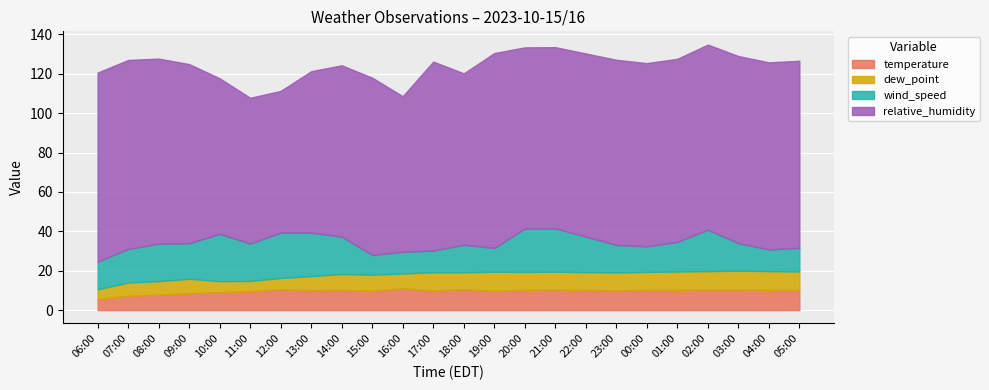

The dew_point series shows 1.4 at 11:00. True or false?

False